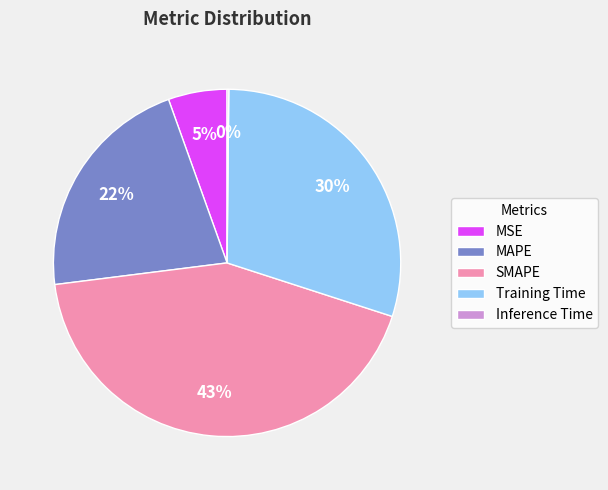

Is the sum of SMAPE and Training Time greater than half?

Yes